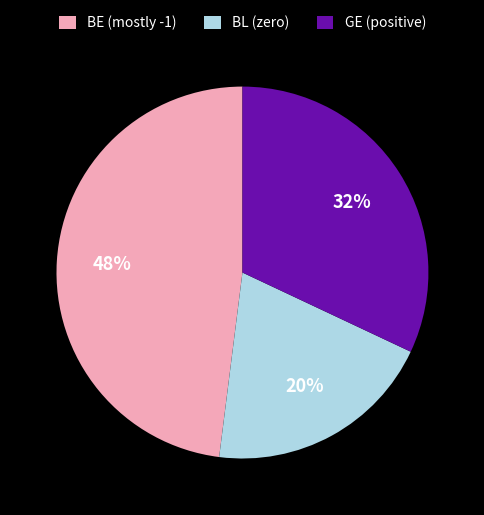

To the nearest percent, what is the difference between the largest and smallest slice percentages?

28%